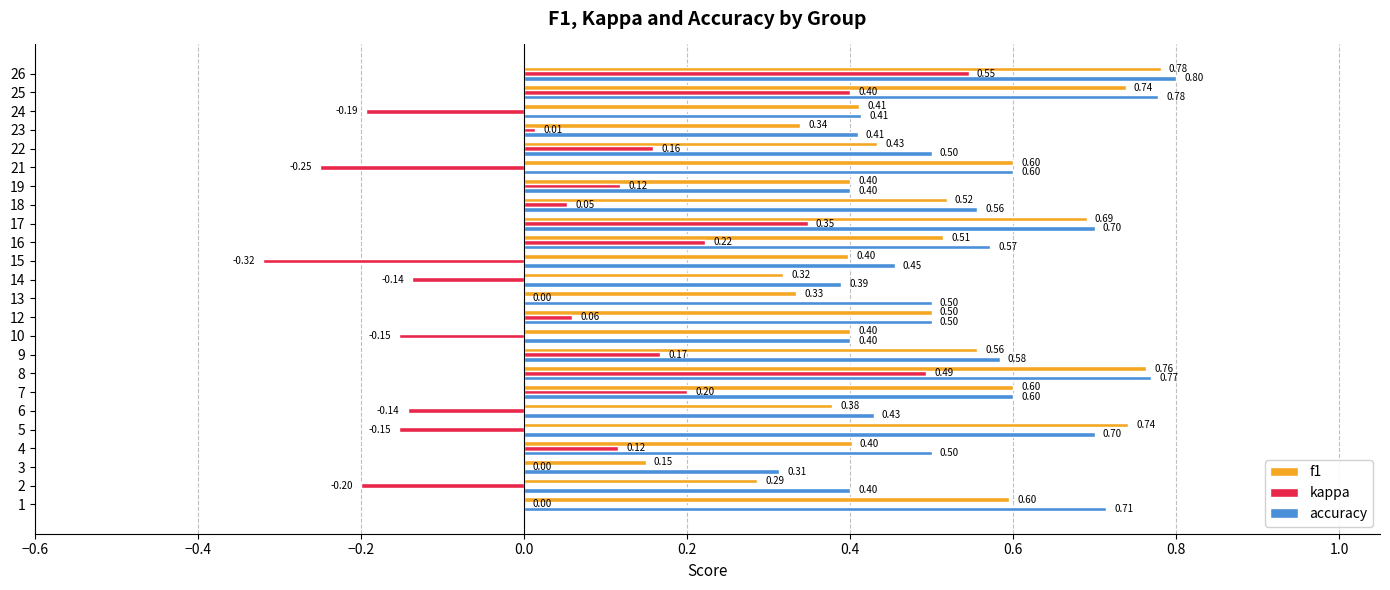

What are all the series names shown in the legend?

f1, kappa, accuracy